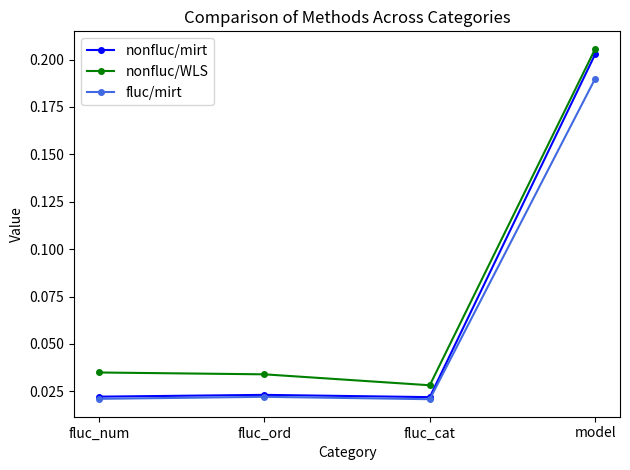

Is the value of nonfluc/WLS at fluc_num greater than the value of fluc/mirt at model?

No